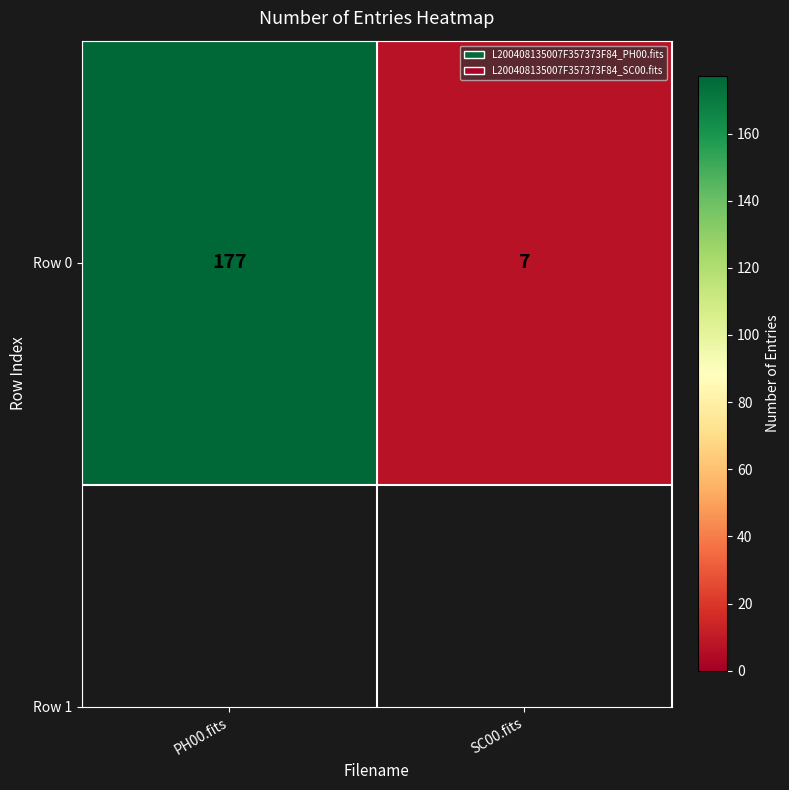

Rank the categories by value from highest to lowest.

PH00.fits, SC00.fits